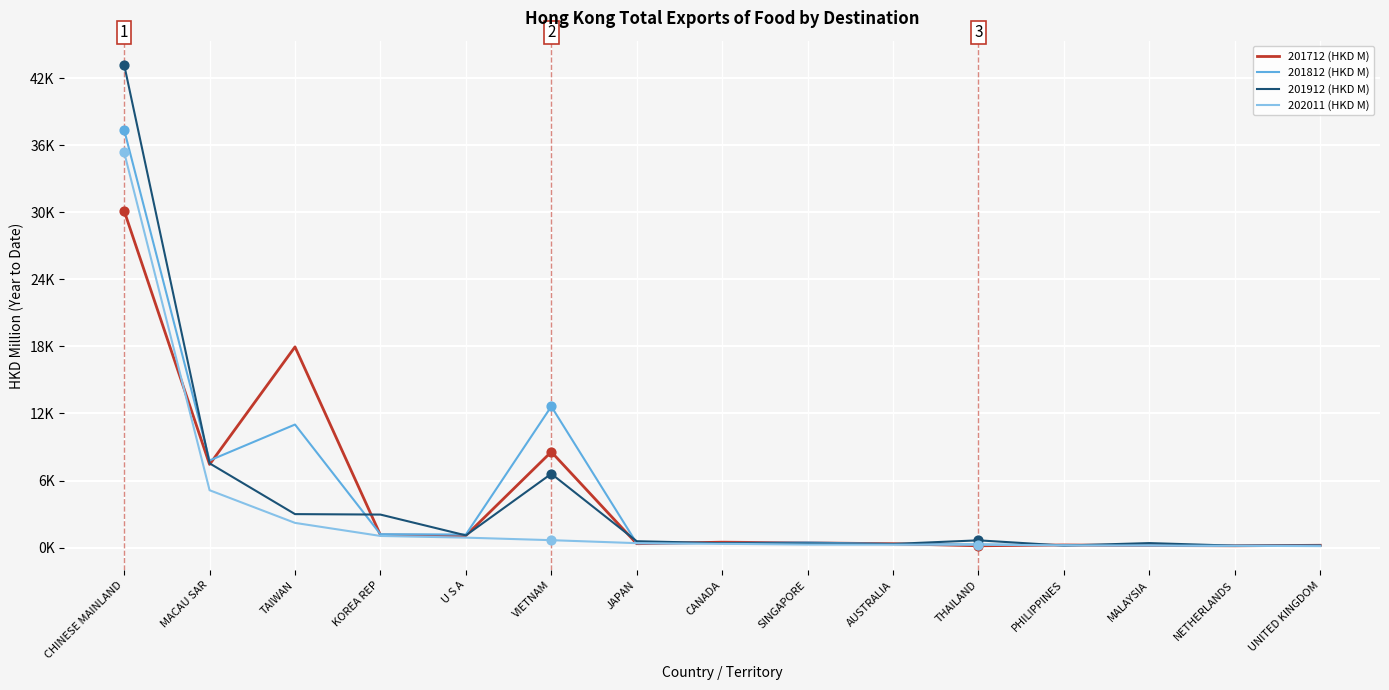

Which series has the largest total across all categories?

201812 (HKD M)